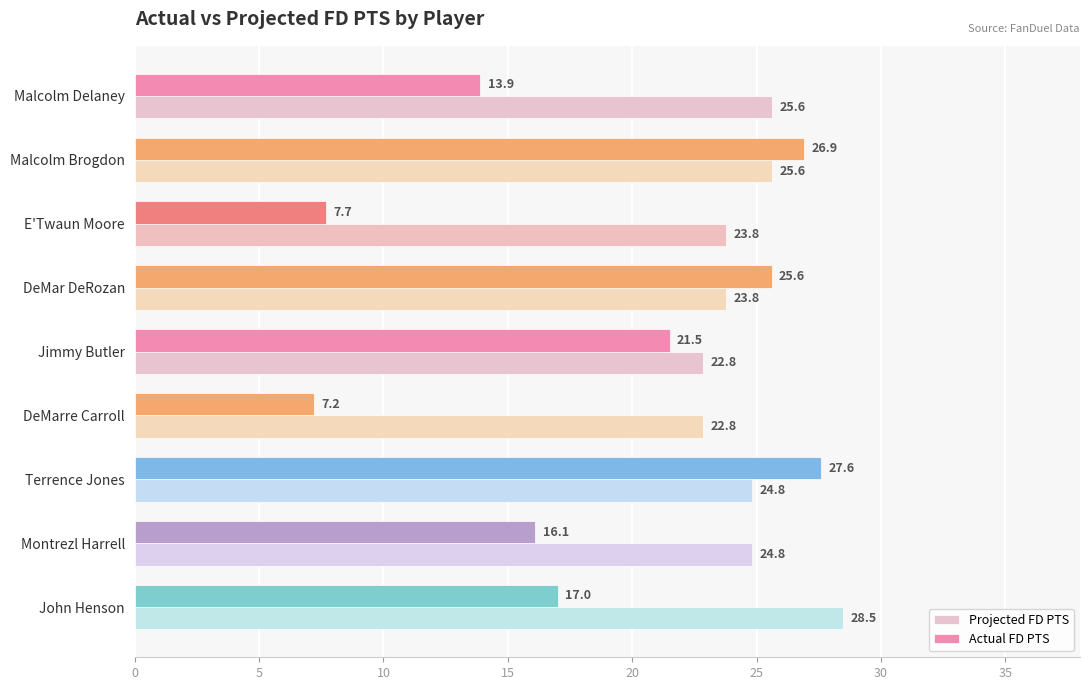

What is the difference between the highest and lowest values at John Henson?

11.5